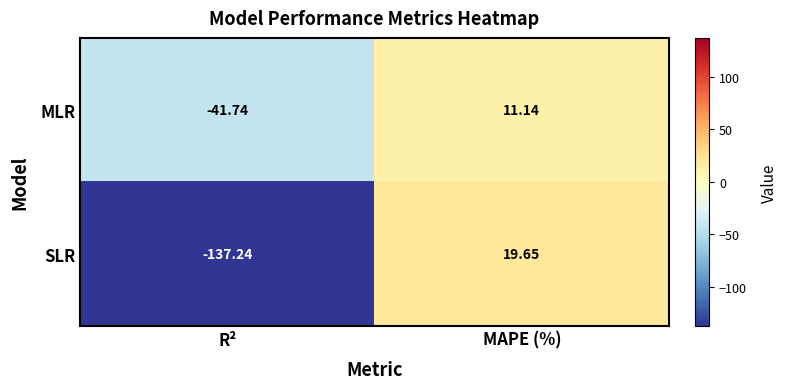

Which category has the lowest value in the MLR series?

R²